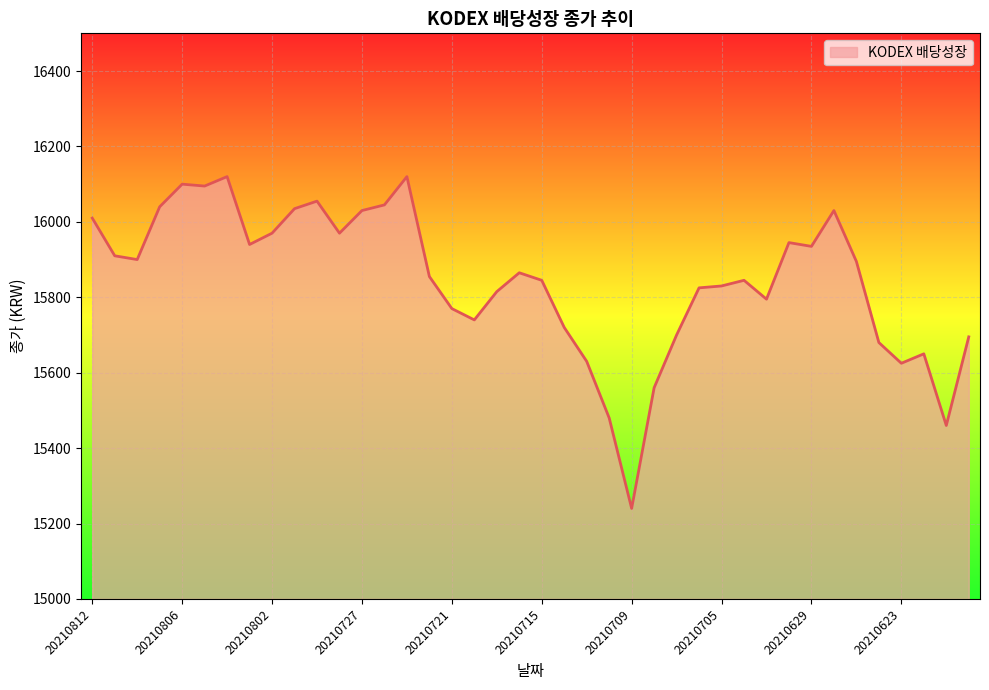

What is the difference between the maximum and minimum values?

880